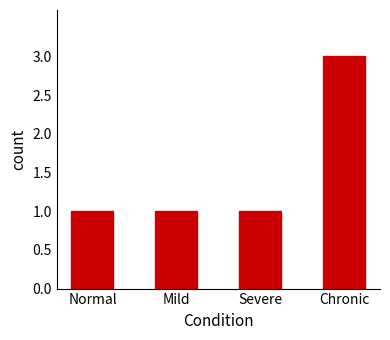

What position from the left is Mild?

2